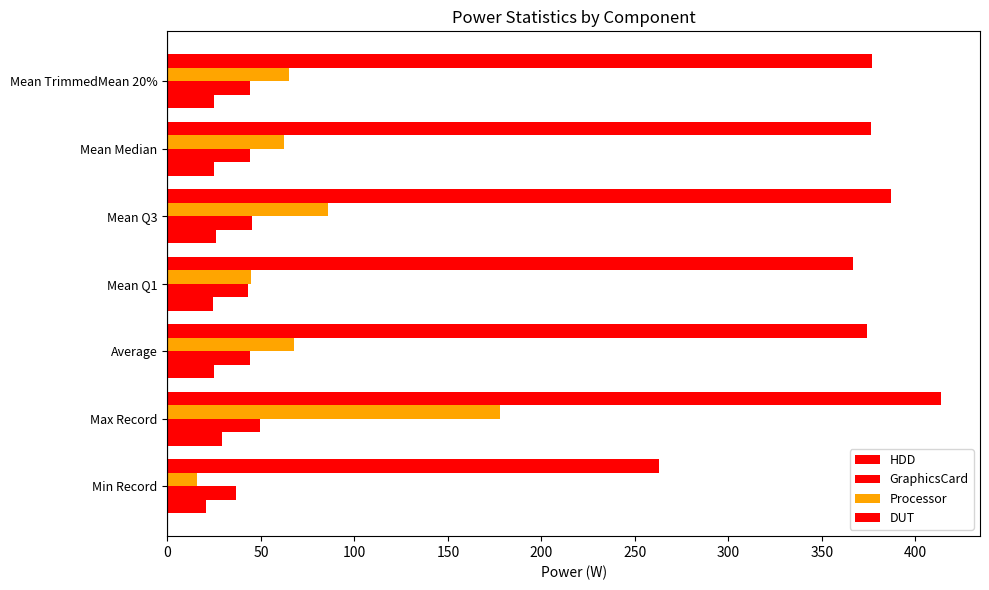

What is the value of the DUT bar at the 2nd from the left?

413.9